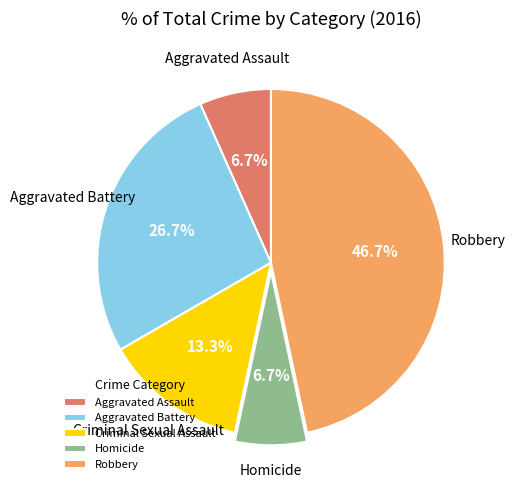

How many segments does this pie chart have?

5